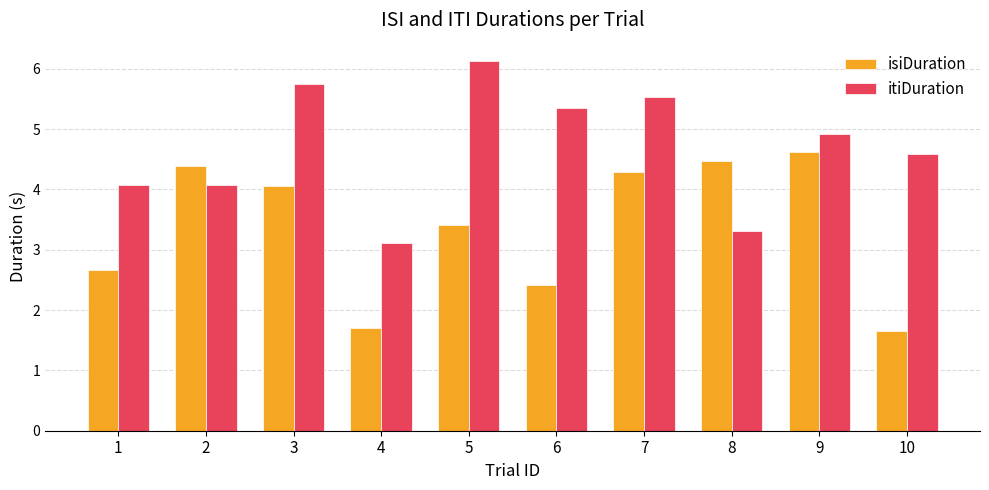

At 8, list the series in order from largest to smallest.

isiDuration, itiDuration